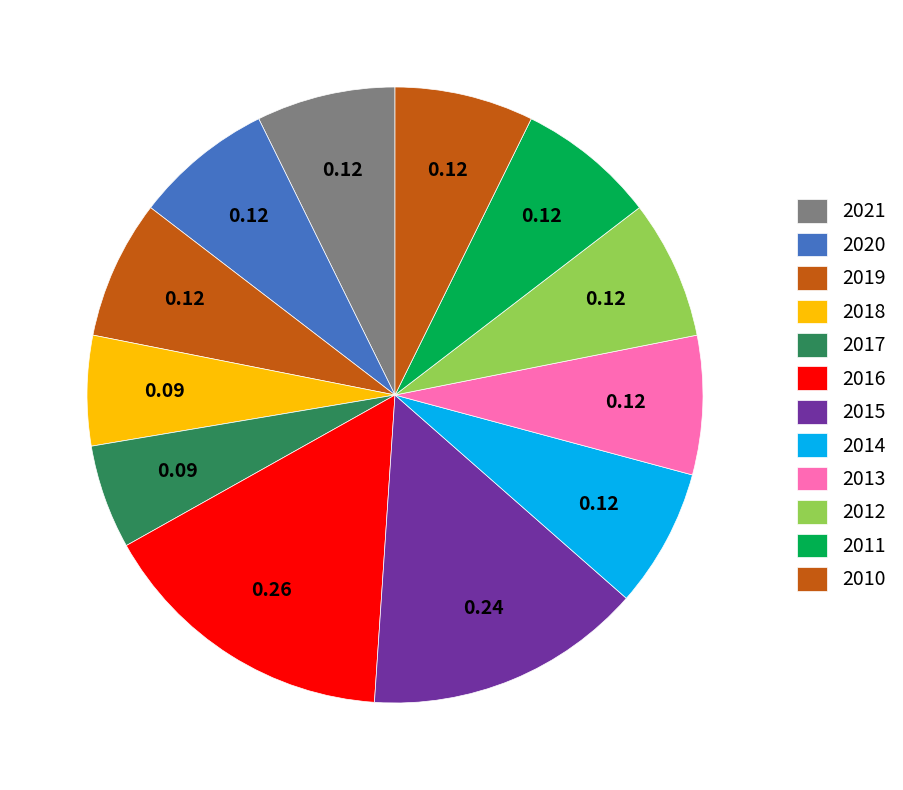

To the nearest percent, what portion does 2010 represent?

7%